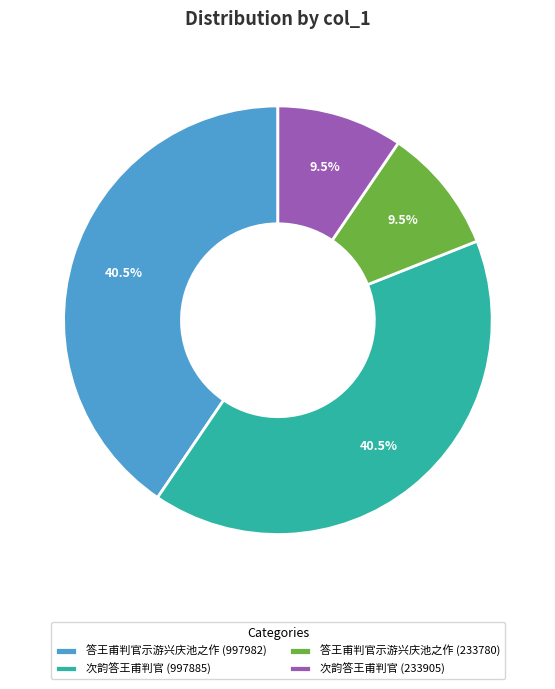

What is the ratio of the value at 答王甫判官示游兴庆池之作 (997982) to the value at 次韵答王甫判官 (997885)?

1.0